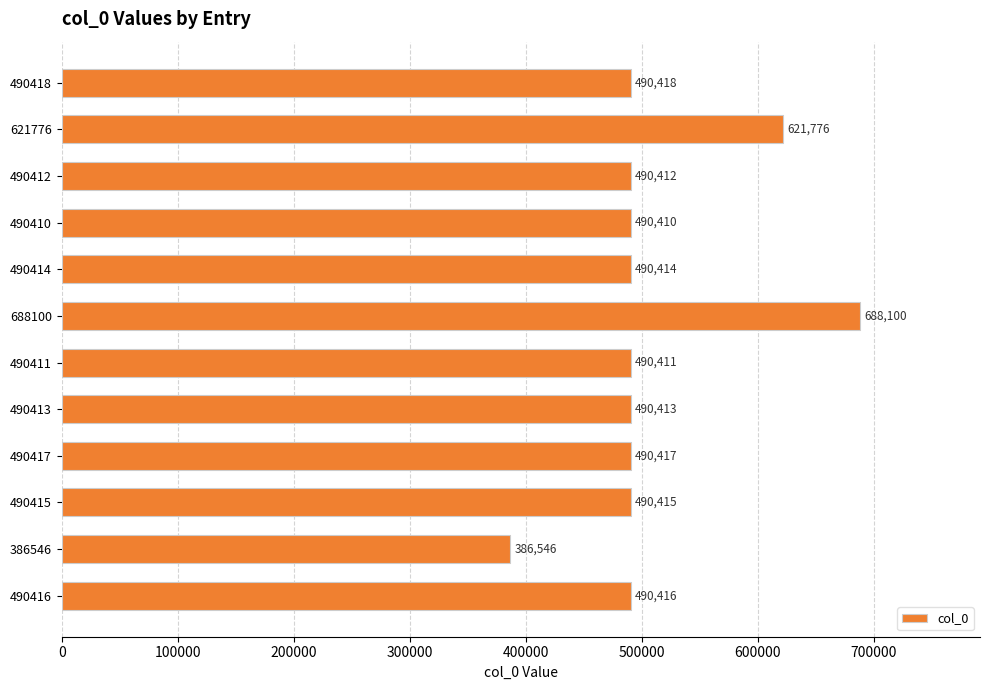

Which category has the lowest value across all series?

386546